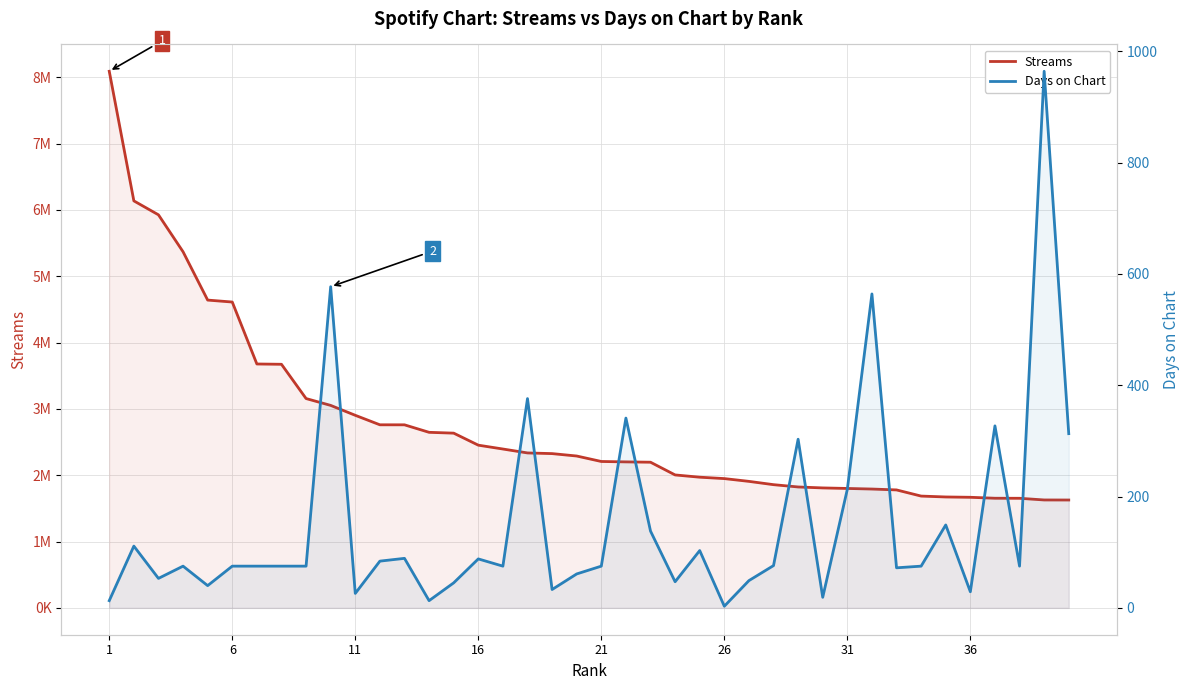

What is the sum of all Days on Chart values?

5994